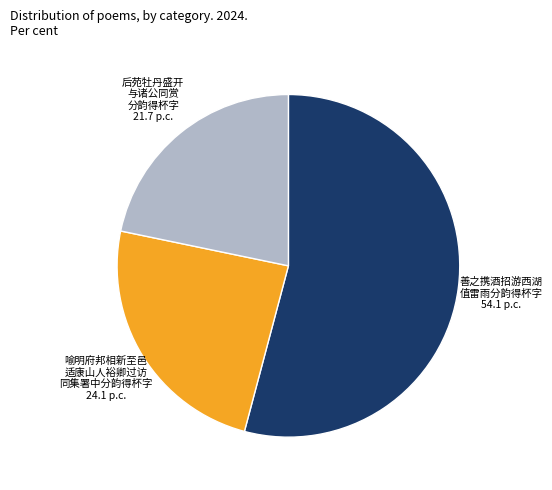

How many segments does this pie chart have?

3